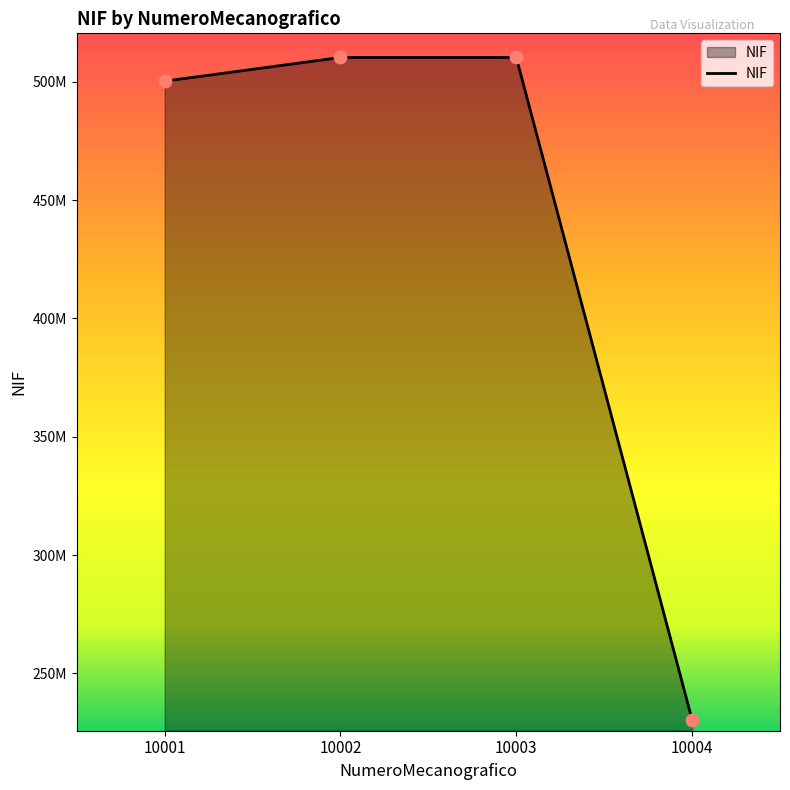

Between 10003 and 10002, which is larger?

10002